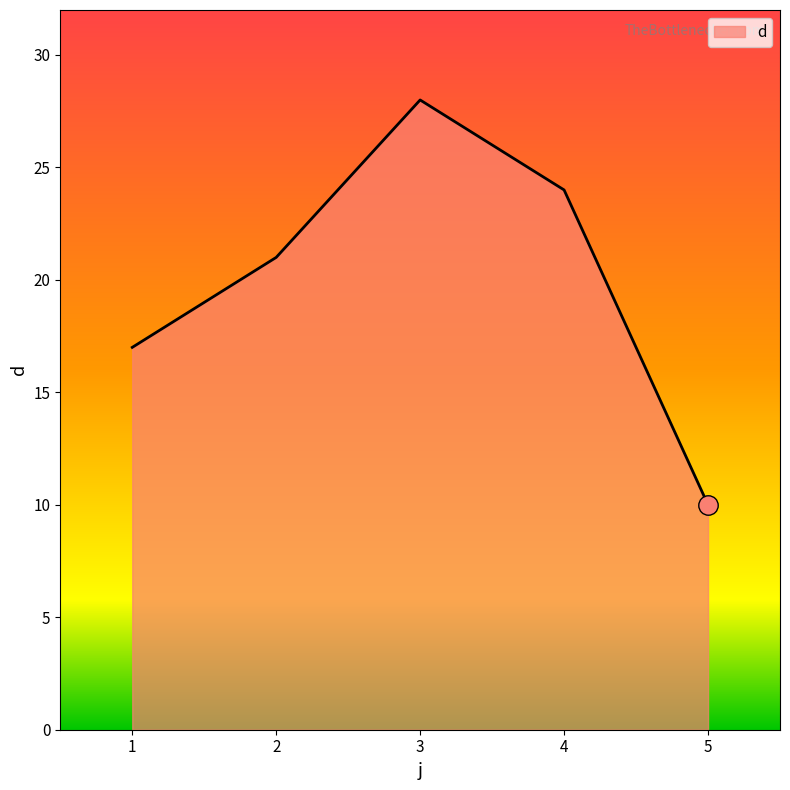

Count the number of data series in this chart.

1